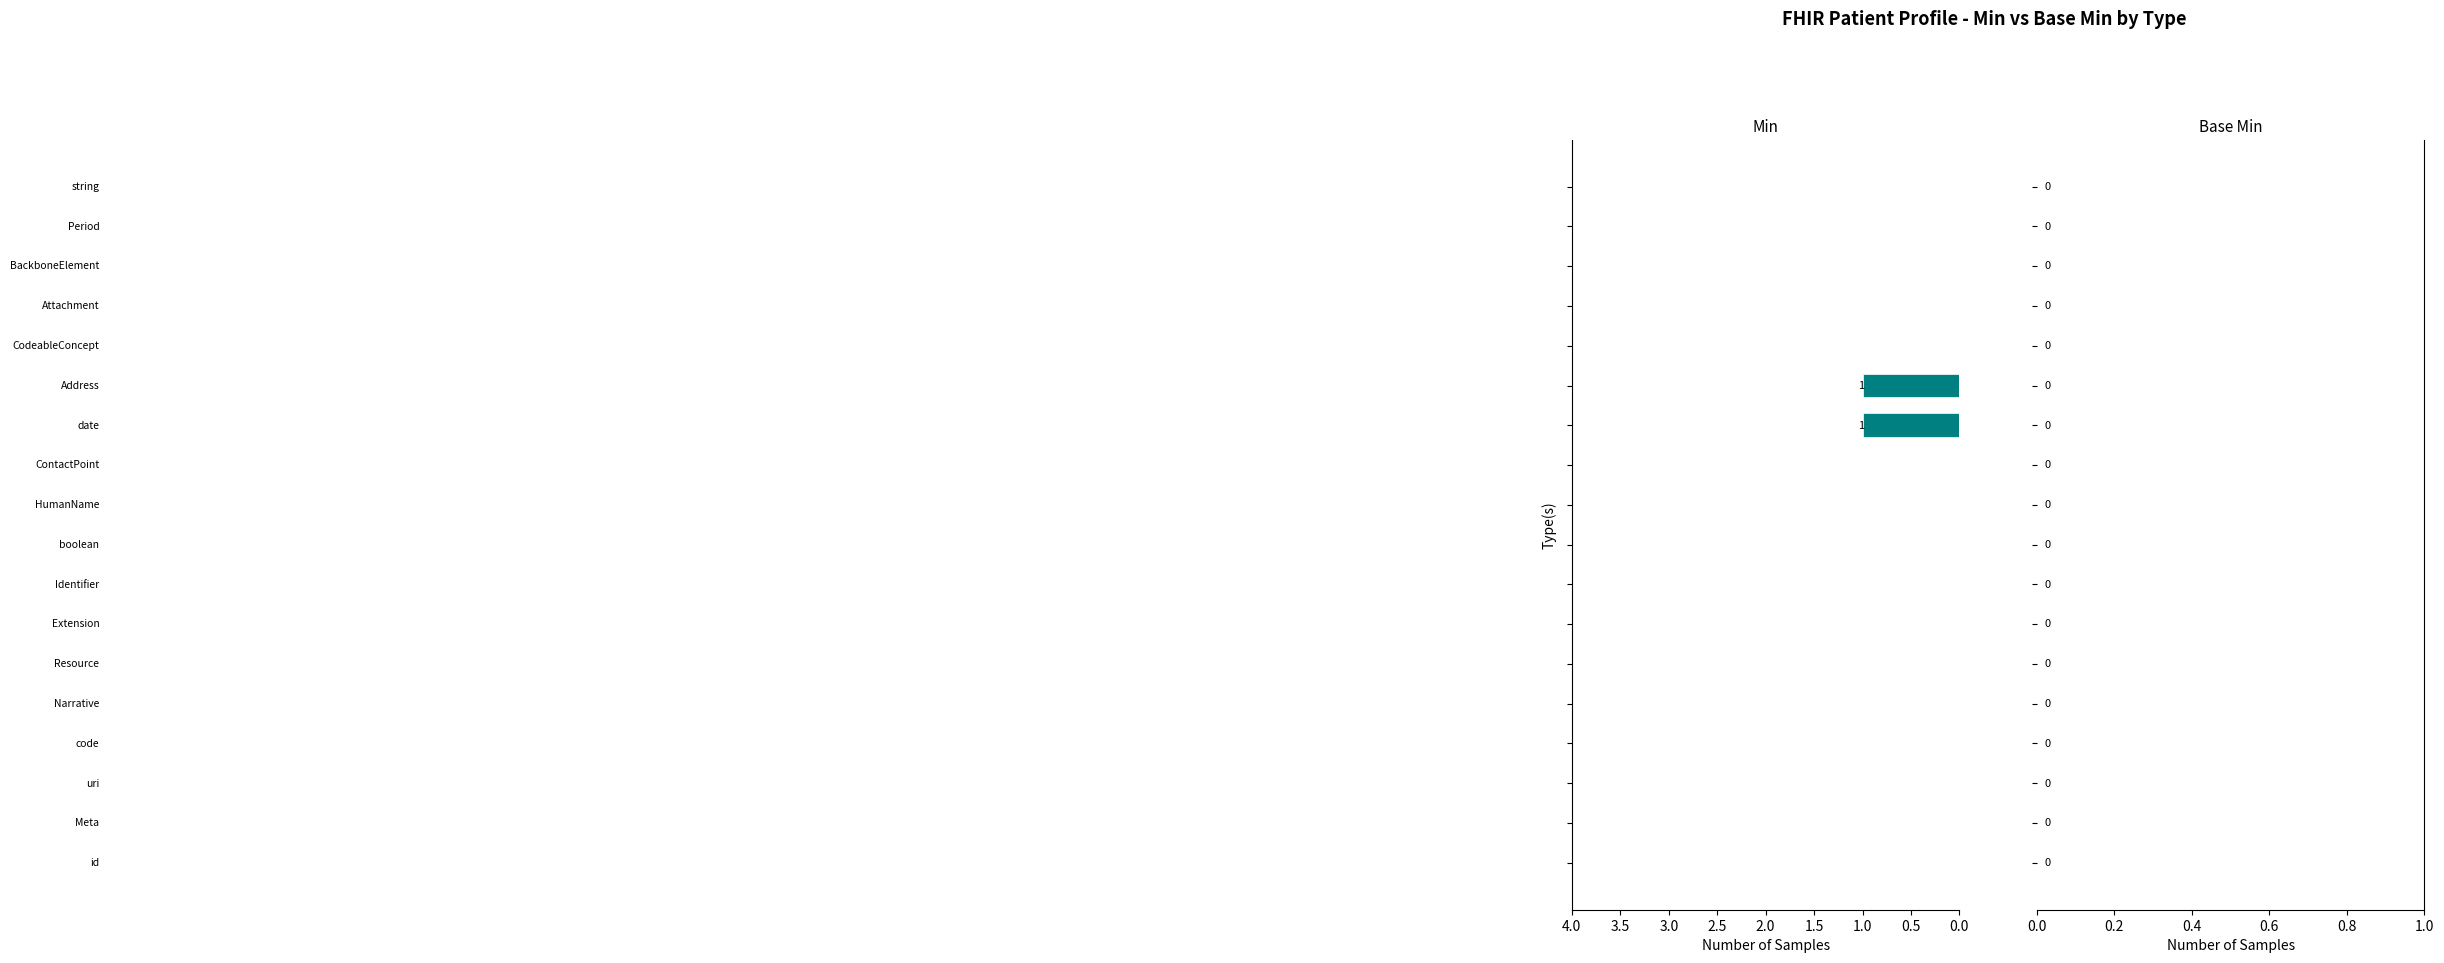

How many distinct data groups are displayed?

1